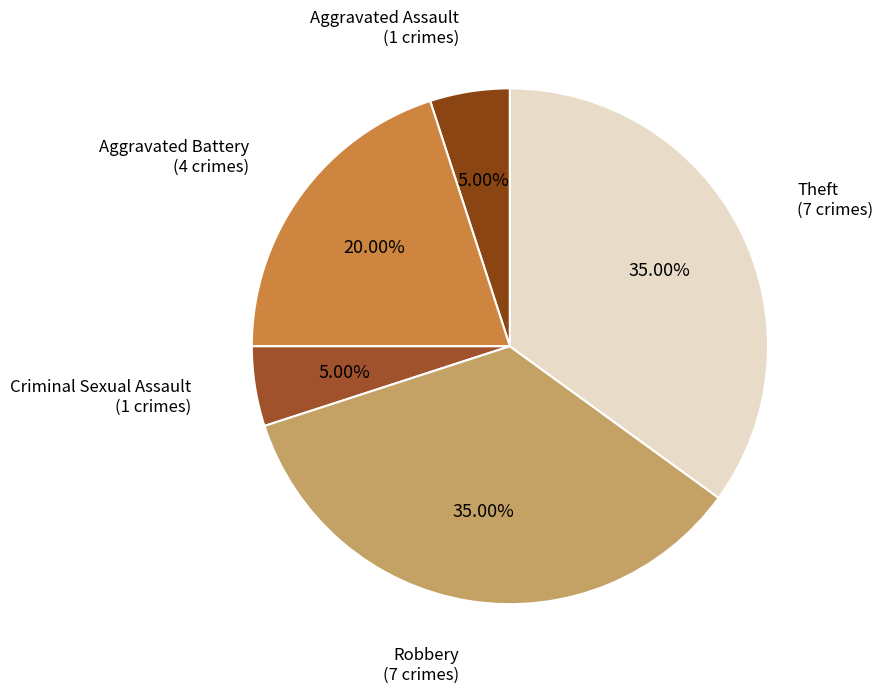

To the nearest percent, what is the difference between the largest and smallest slice percentages?

30%